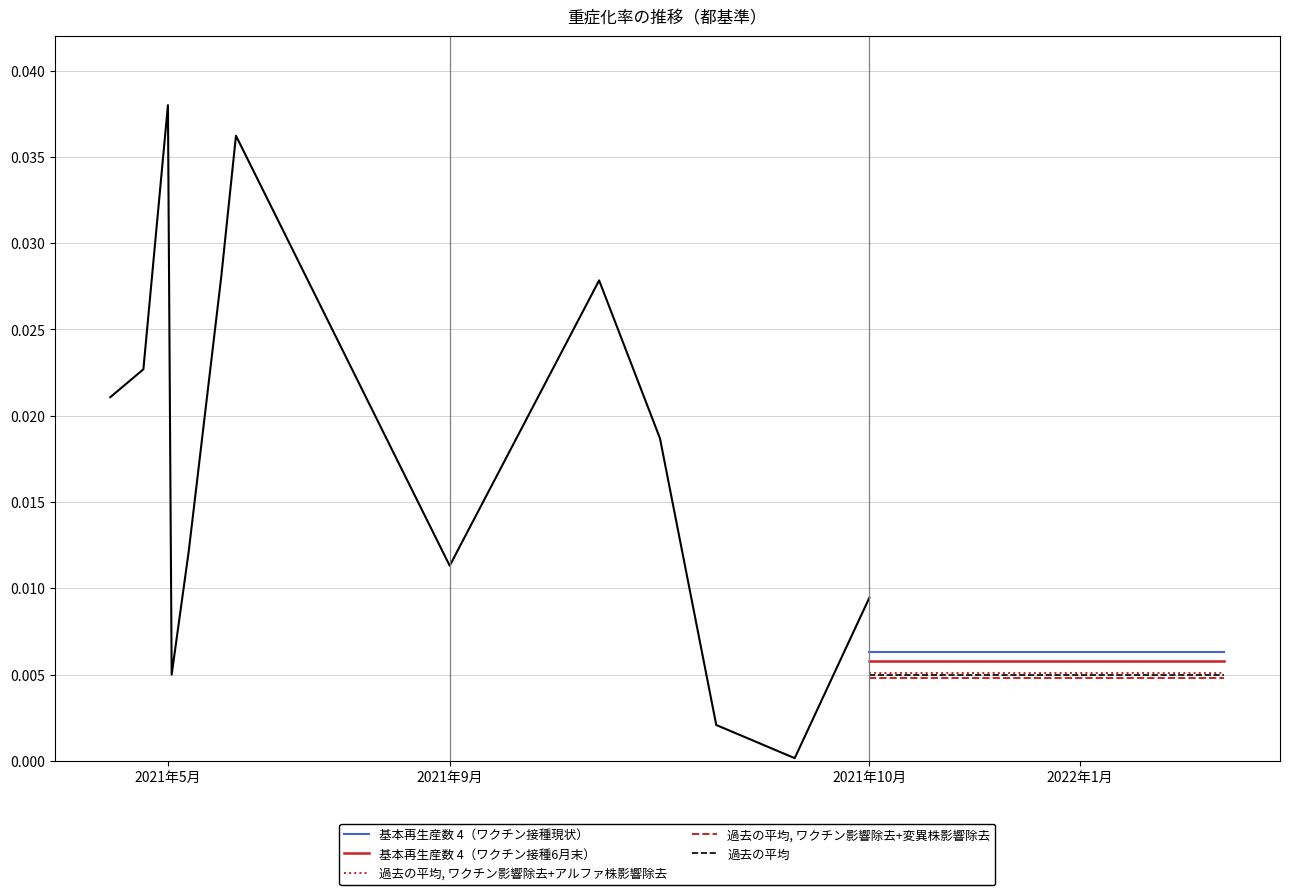

True or false: 基本再生産数 4（ワクチン接種6月末） and 基本再生産数 4（ワクチン接種現状） cross at least once.

False